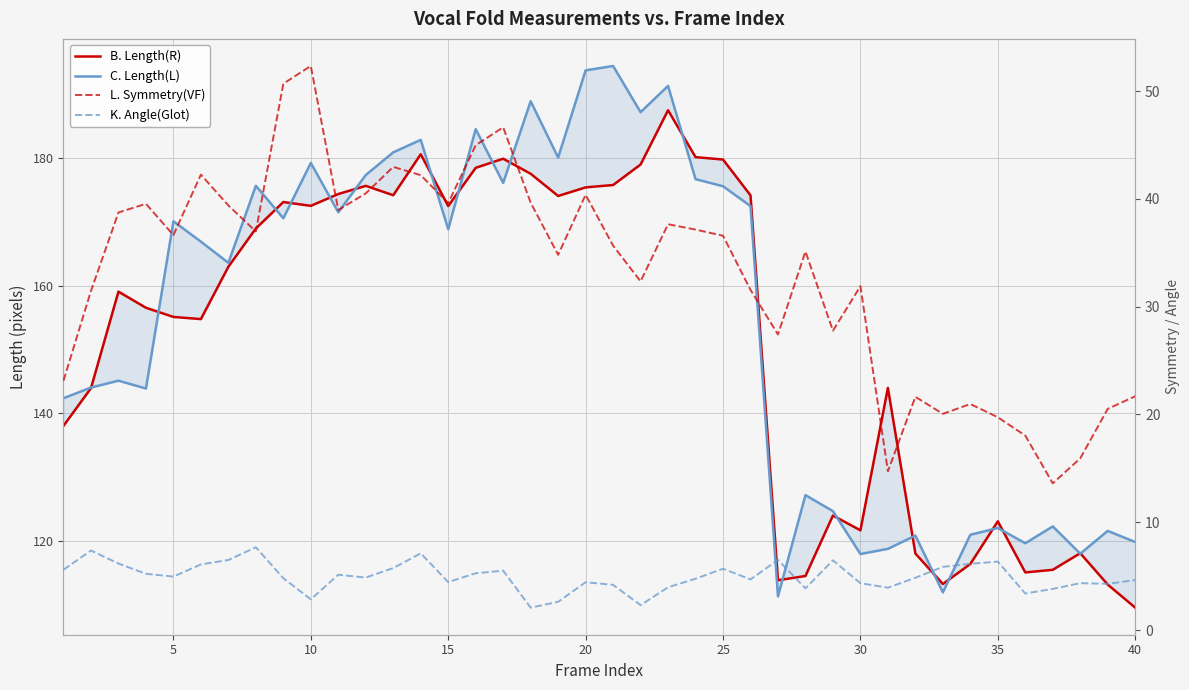

How many interior local peaks does the B. Length(R) series have?

10